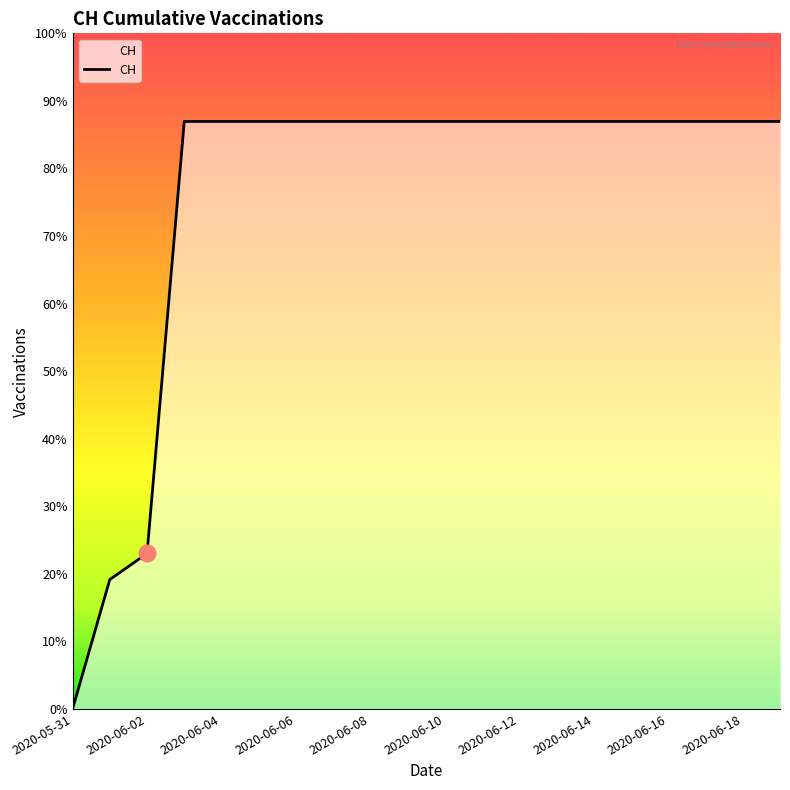

Does the chart have visible grid lines?

No